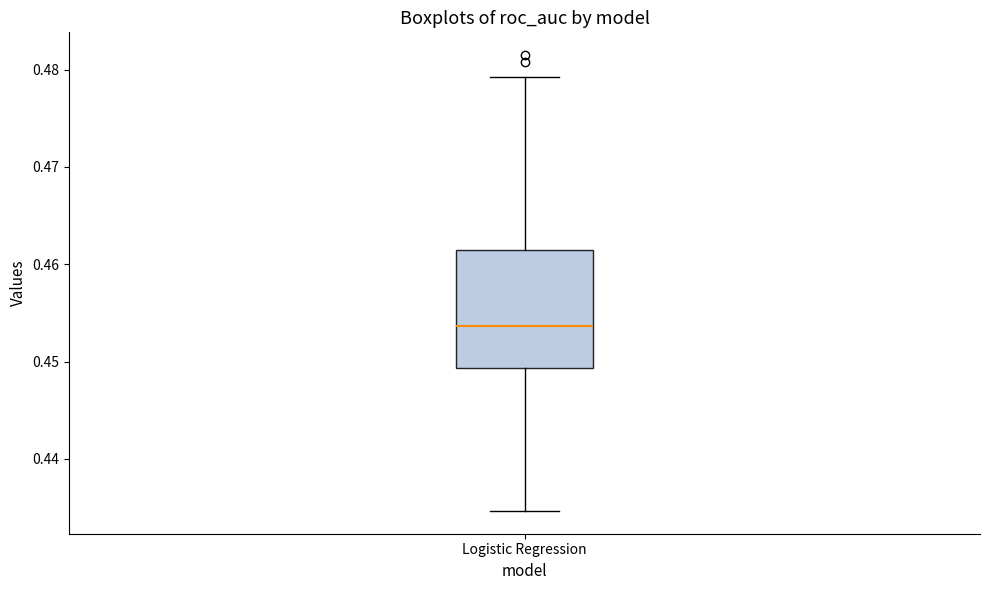

Read this box plot against the y-axis: the position of the median line, the range covered by the box, and the ends of both whiskers. The values are not printed on the chart, so give them approximately, as read against the axis.

median 0.454, box 0.449 to 0.461, whiskers 0.435 to 0.479